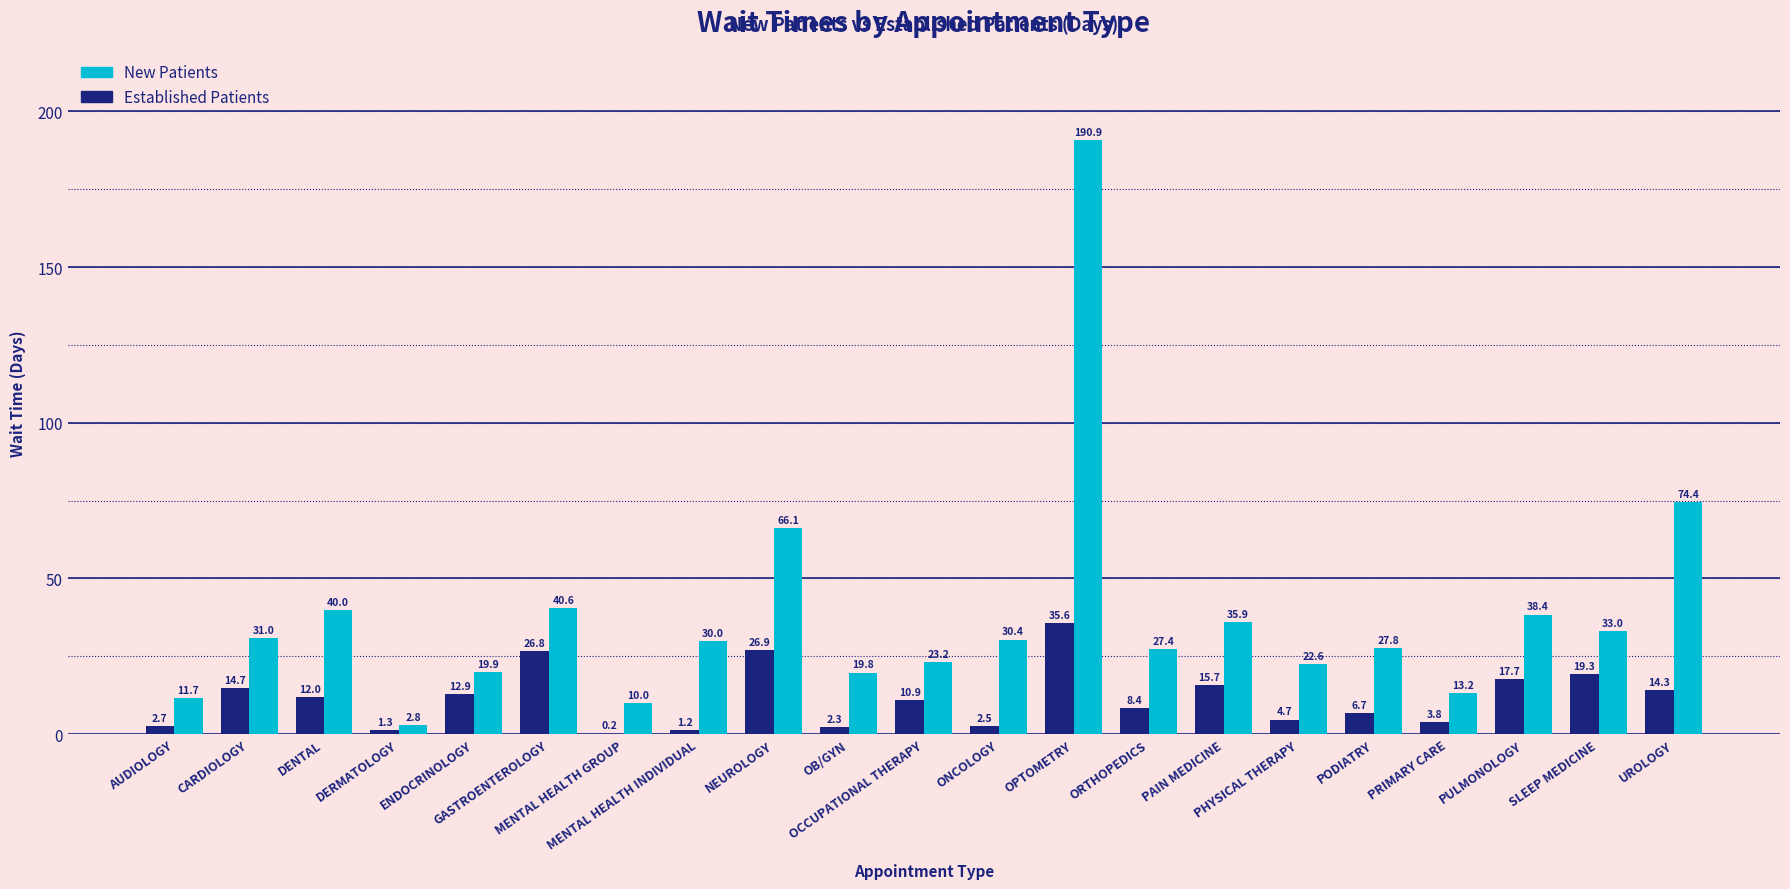

What is the greatest value displayed?

190.9